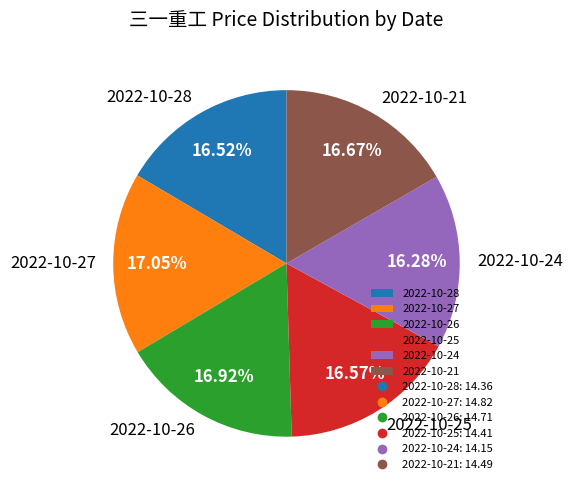

How many slices are in this pie chart?

6